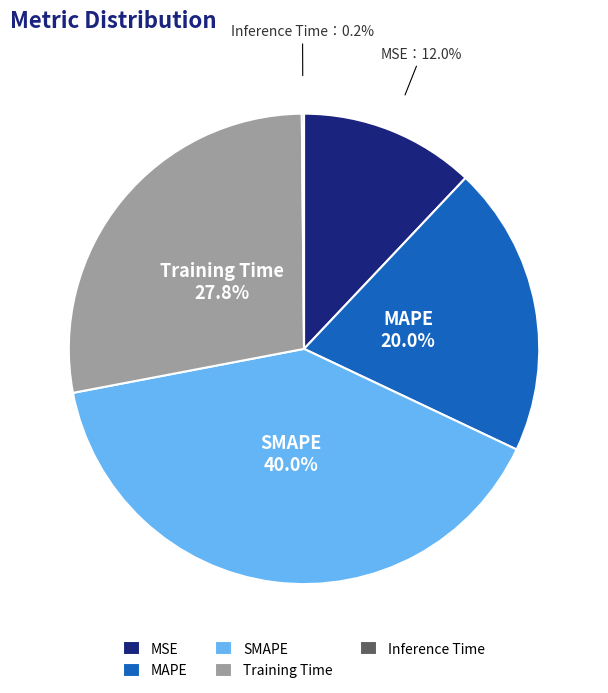

To the nearest percent, what portion does MSE represent?

12%